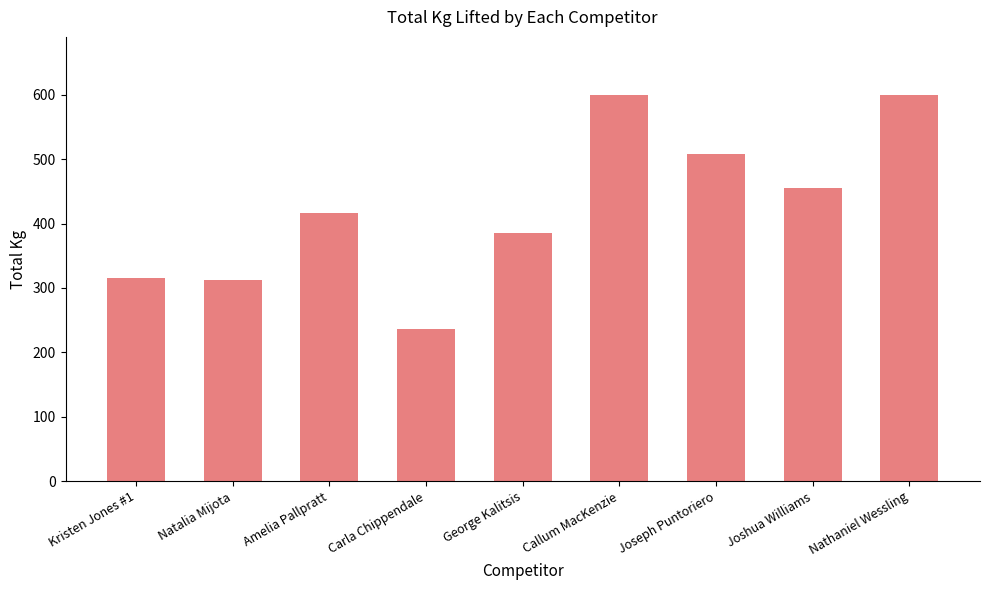

True or false: the data shows 210 at George Kalitsis.

False